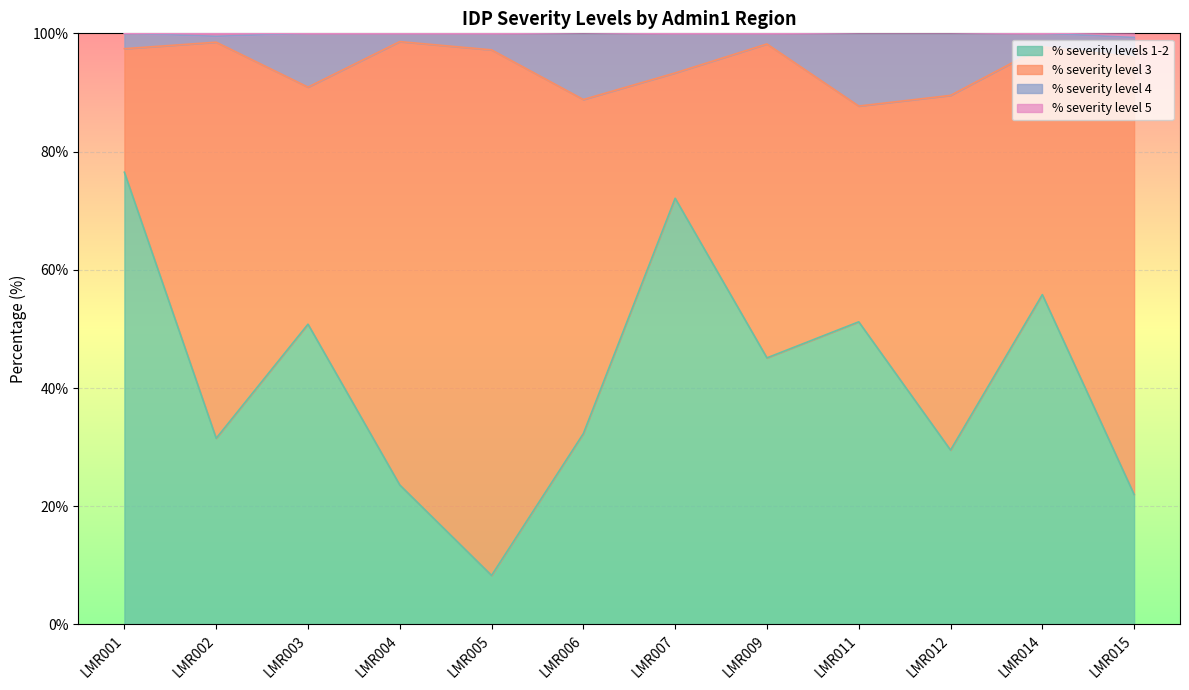

True or false: % severity levels 1-2 has a value of 62.3 at LMR009.

False